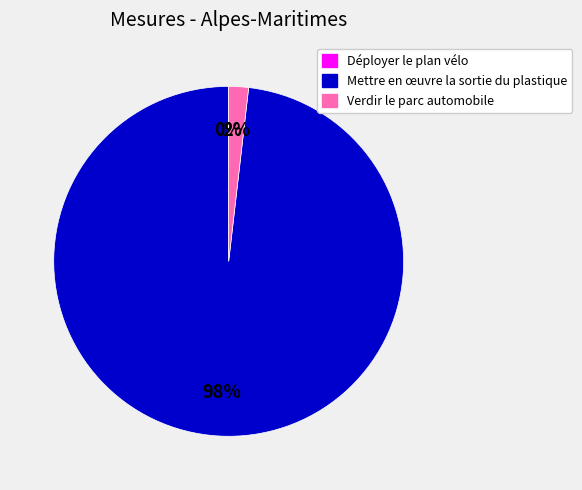

Between Mettre en œuvre la sortie du plastique and Verdir le parc automobile, which is larger?

Mettre en œuvre la sortie du plastique